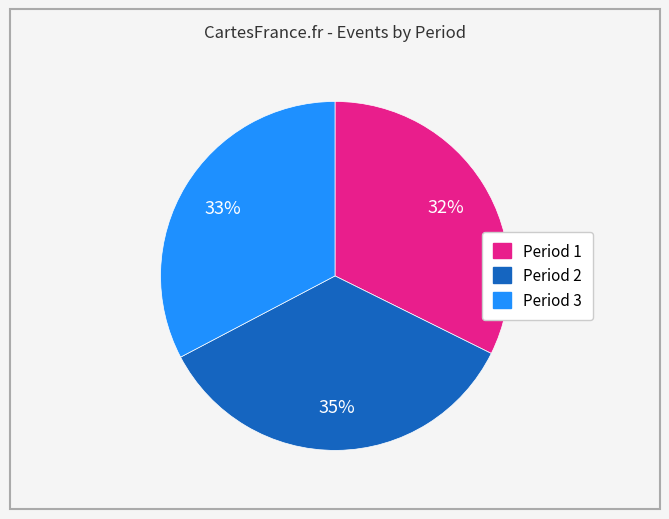

What is the largest slice in the pie chart?

Period 2